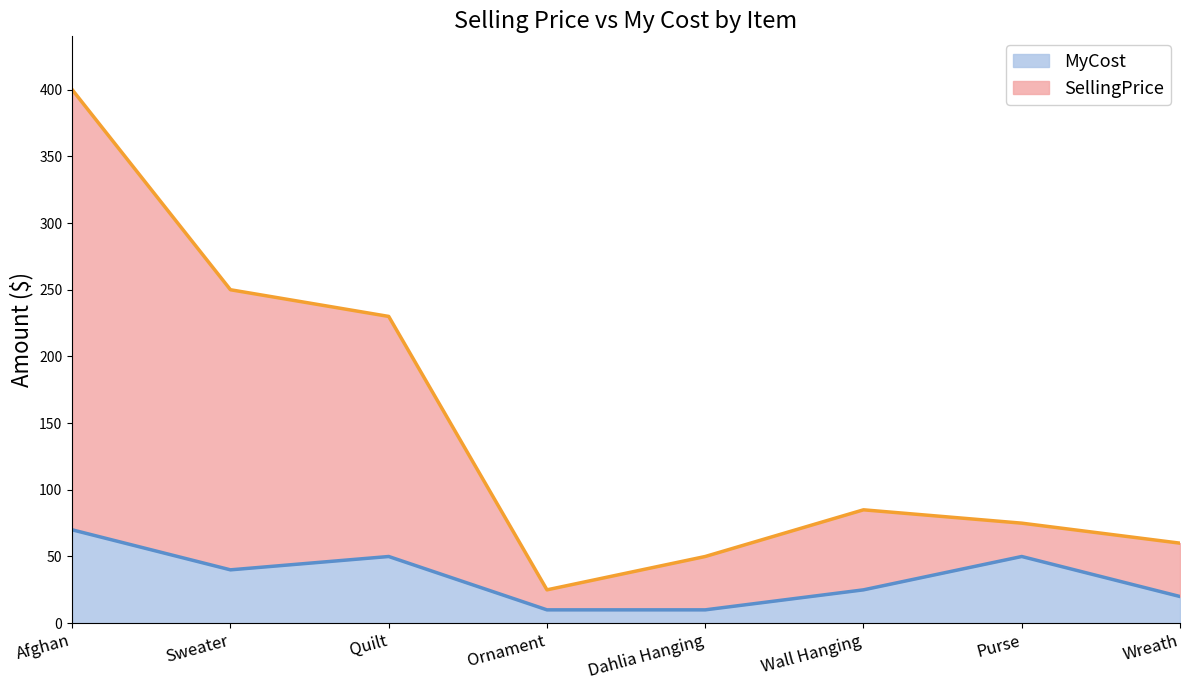

Is the value of SellingPrice at Quilt greater than the value of MyCost at Afghan?

Yes